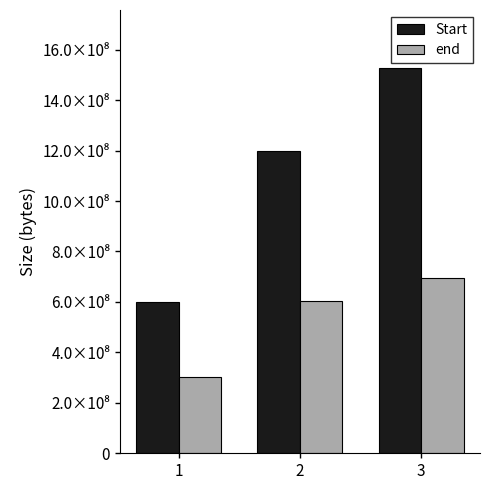

What are all the series names shown in the legend?

Start, end